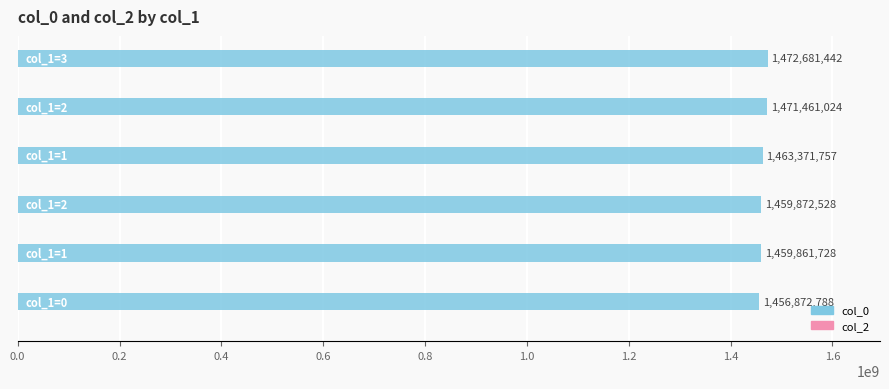

What is the minimum value shown in the chart?

1456872788